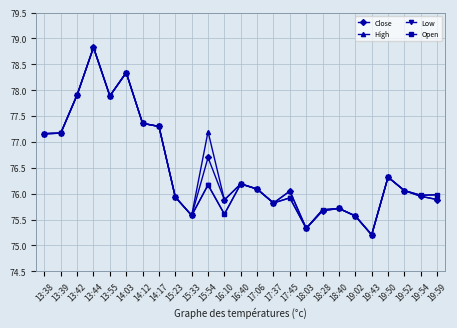

Count the number of data series in this chart.

4